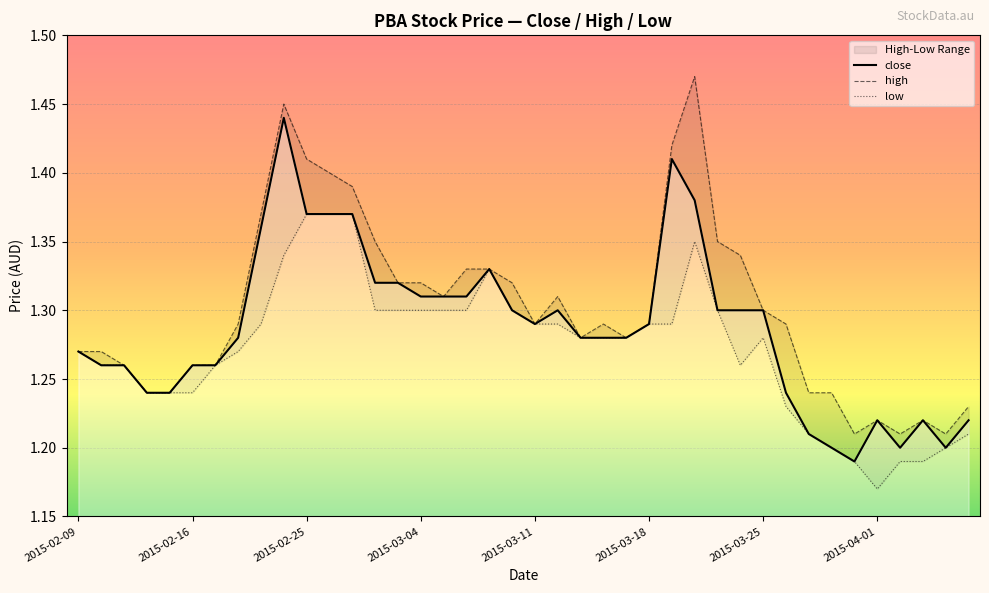

Does the chart display data point markers on the line(s)?

No